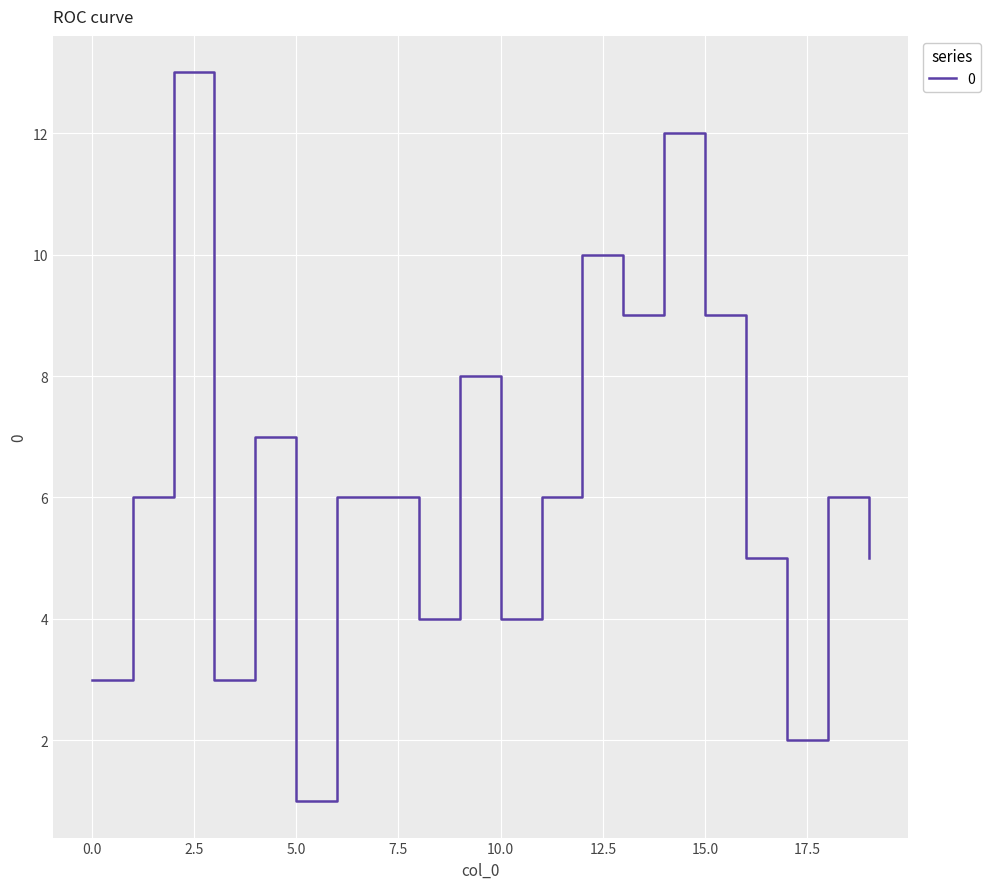

What is the difference between the maximum and minimum values?

12